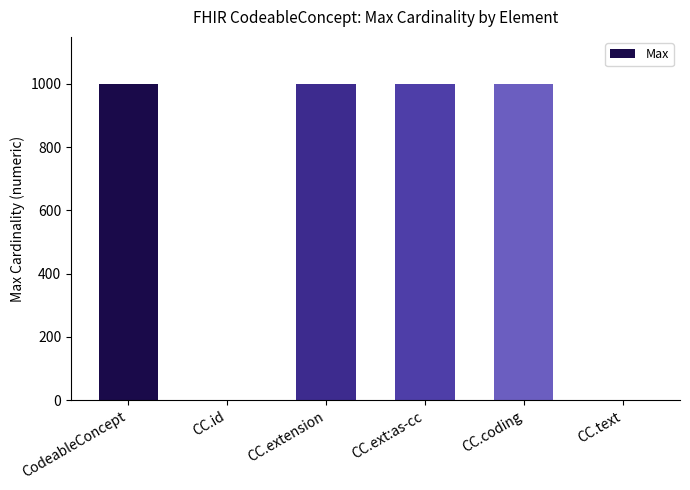

Which has a higher value, CC.id or CC.extension?

CC.extension